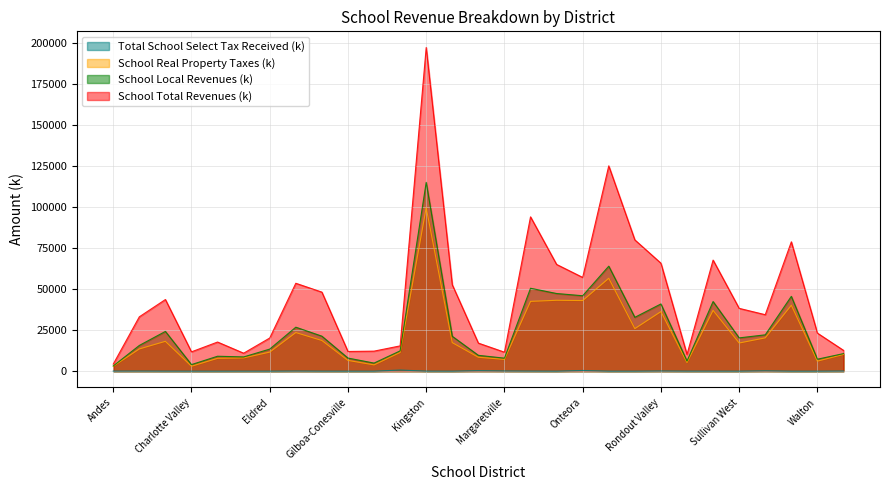

What are all the series names shown in the legend?

Total School Select Tax Received (k), School Real Property Taxes (k), School Local Revenues (k), School Total Revenues (k)